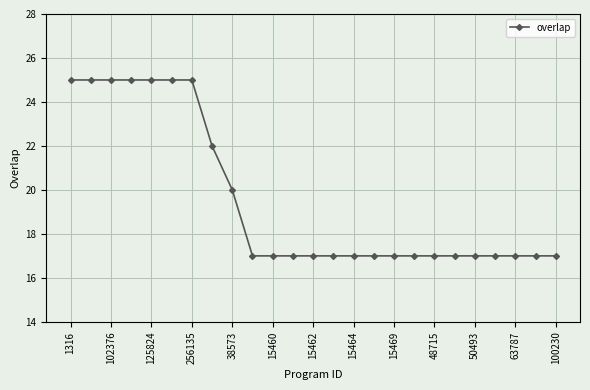

What is the greatest value displayed?

25